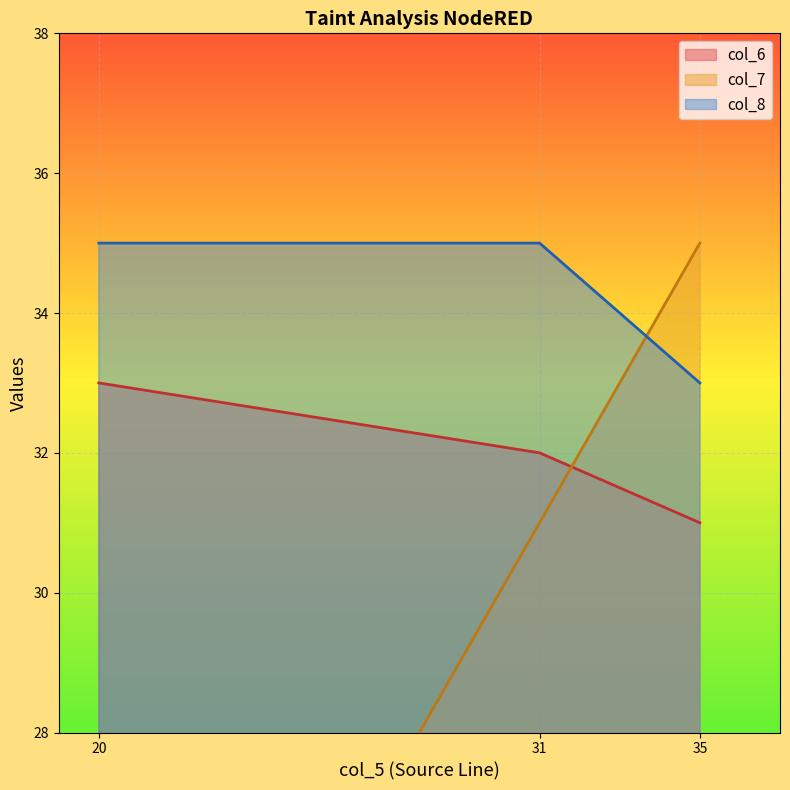

Read the col_6 value at 20.

33